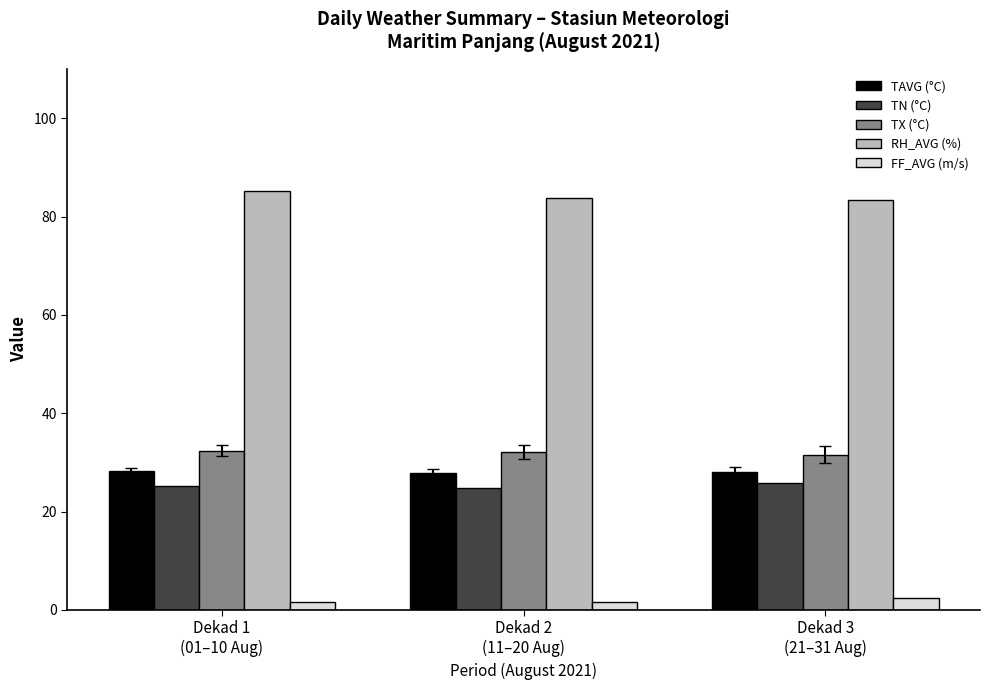

What is the approximate value of TN (°C) at Dekad 1
(01–10 Aug)?

25.2